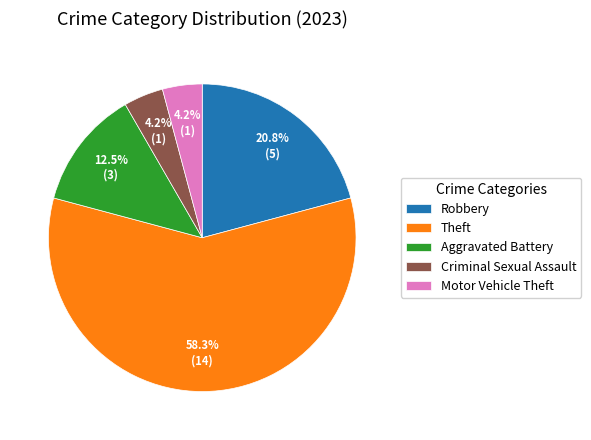

Which slice represents more than half of the pie?

Theft